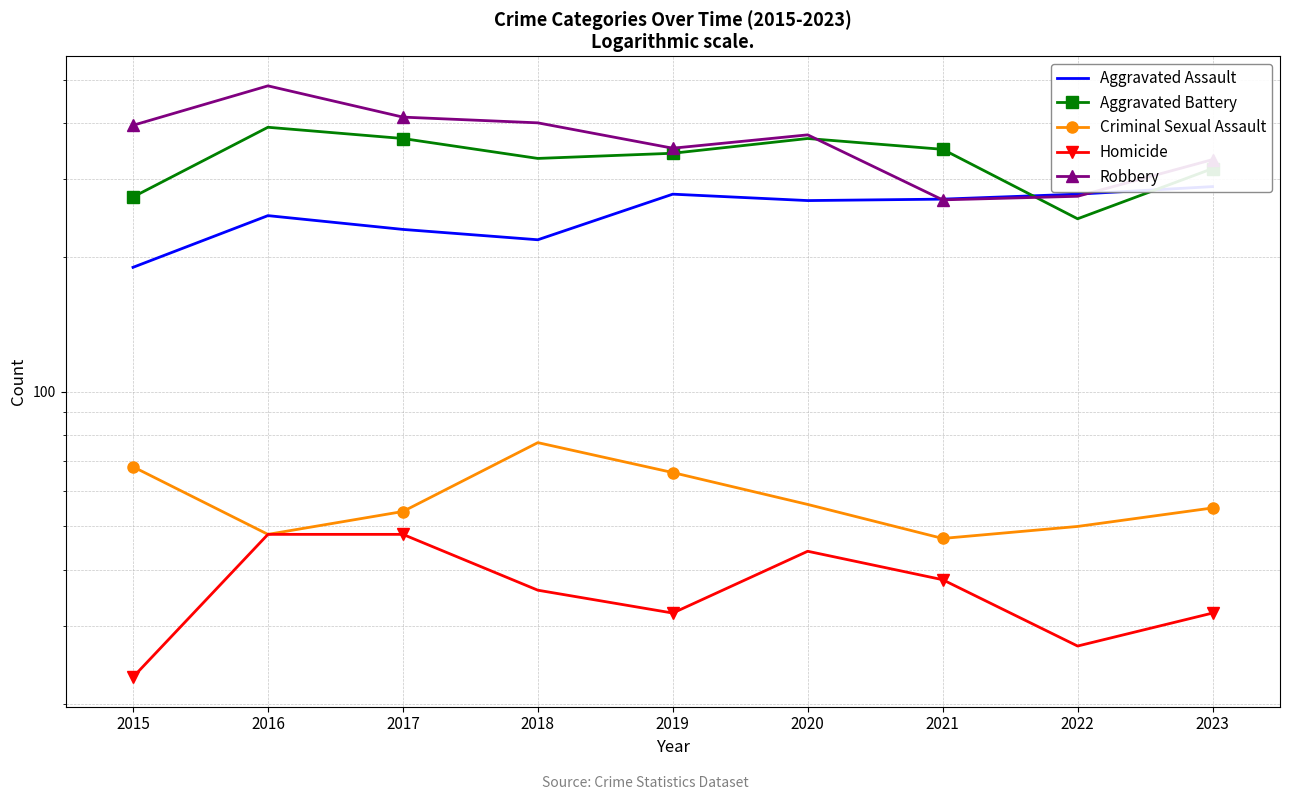

In Aggravated Assault, how many points are lower than both neighbors (excluding endpoints)?

2